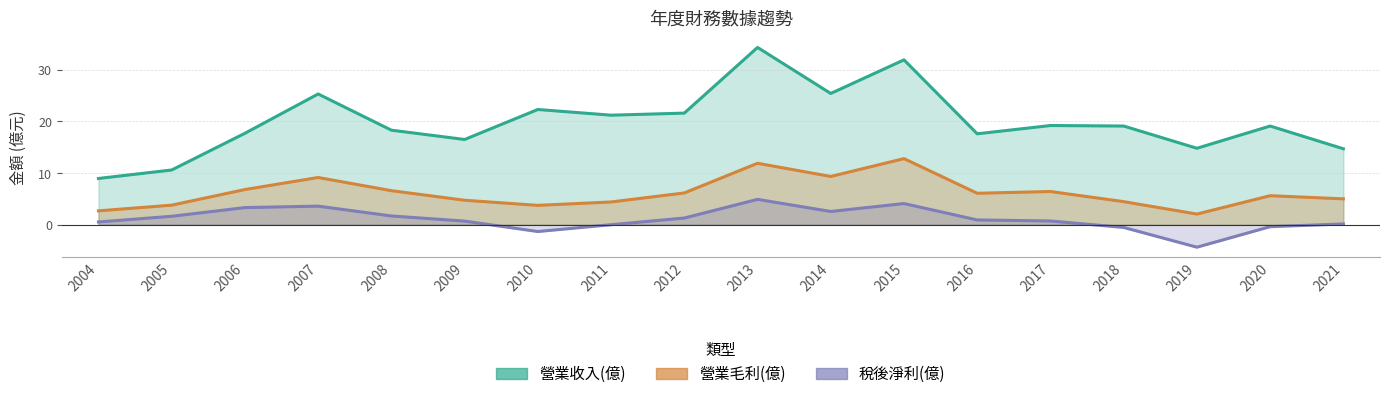

Reading left to right, transcribe all the data shown in this chart.

營業收入(億): 9.0	10.6	17.7	25.3	18.3	16.5	22.3	21.2	21.6	34.3	25.4	31.9	17.6	19.2	19.1	14.8	19.1	14.7
營業毛利(億): 2.7	3.8	6.8	9.2	6.6	4.8	3.8	4.4	6.2	11.9	9.3	12.8	6.1	6.4	4.5	2.1	5.6	5.0
稅後淨利(億): 0.6	1.6	3.3	3.6	1.7	0.7	-1.3	0.0	1.3	4.9	2.6	4.1	0.9	0.7	-0.5	-4.3	-0.4	0.2